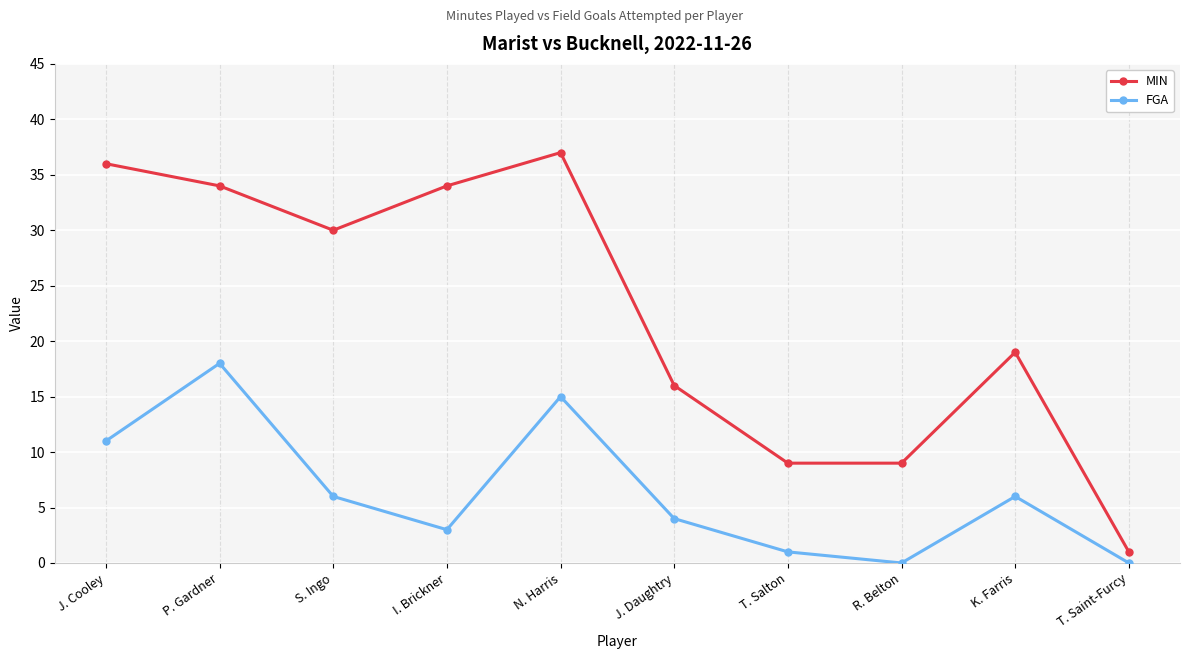

True or false: MIN and FGA cross at least once.

False